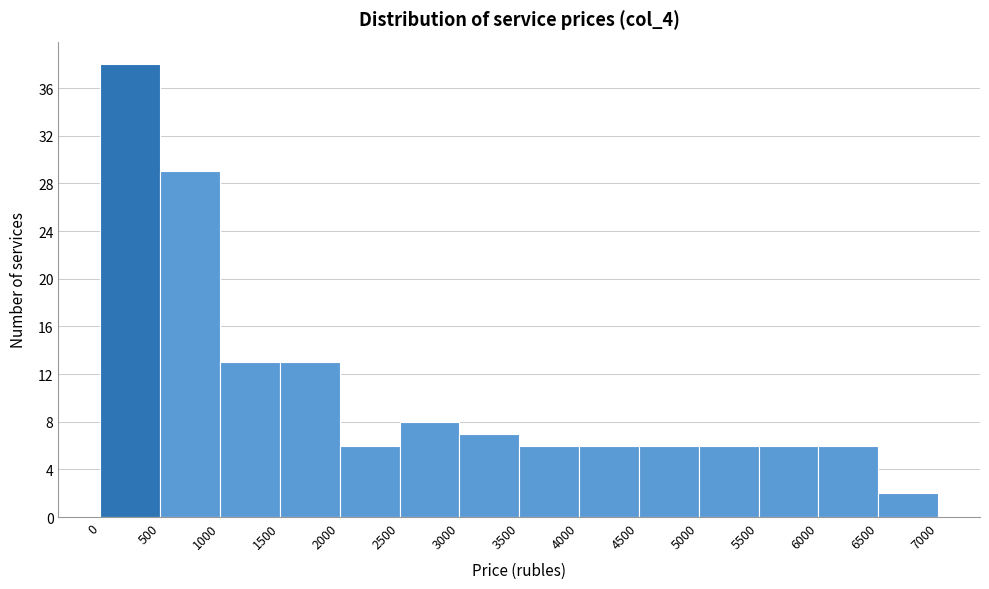

Reading left to right, list every bar in this chart as the range it spans on the x-axis followed by its height. The values are not printed on the chart, so give them approximately, as read against the axis.

0 to 500: 38
500 to 1000: 29
1000 to 1500: 13
1500 to 2000: 13
2000 to 2500: 6
2500 to 3000: 8
3000 to 3500: 7
3500 to 4000: 6
4000 to 4500: 6
4500 to 5000: 6
5000 to 5500: 6
5500 to 6000: 6
6000 to 6500: 6
6500 to 7000: 2